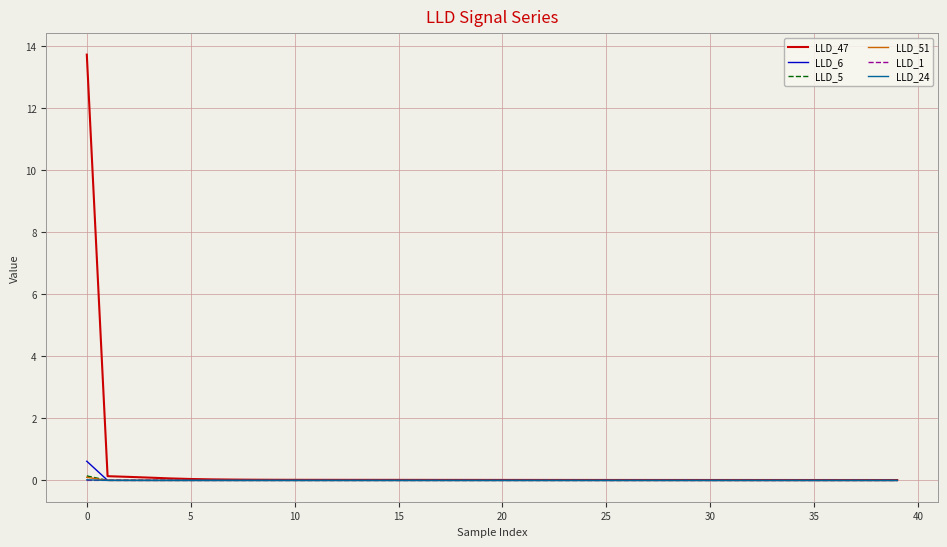

Which series has the largest range (max minus min)?

LLD_47